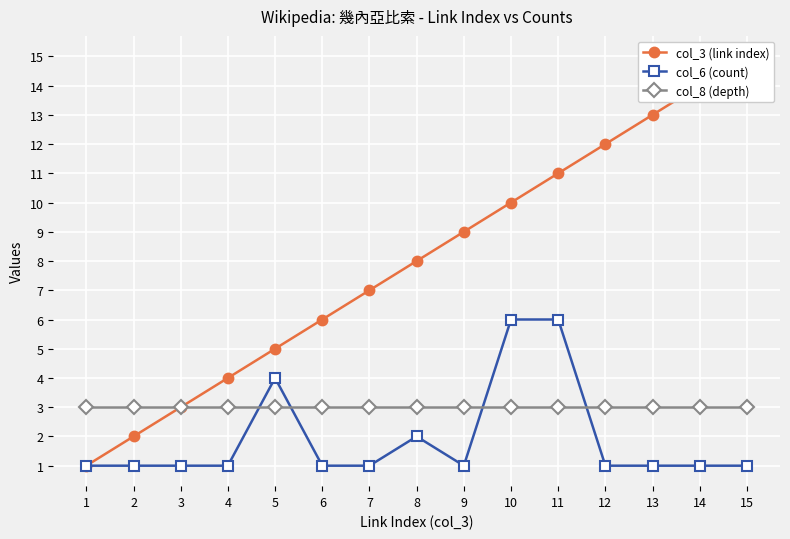

Is it true that col_6 (count) equals 9 at 10?

False